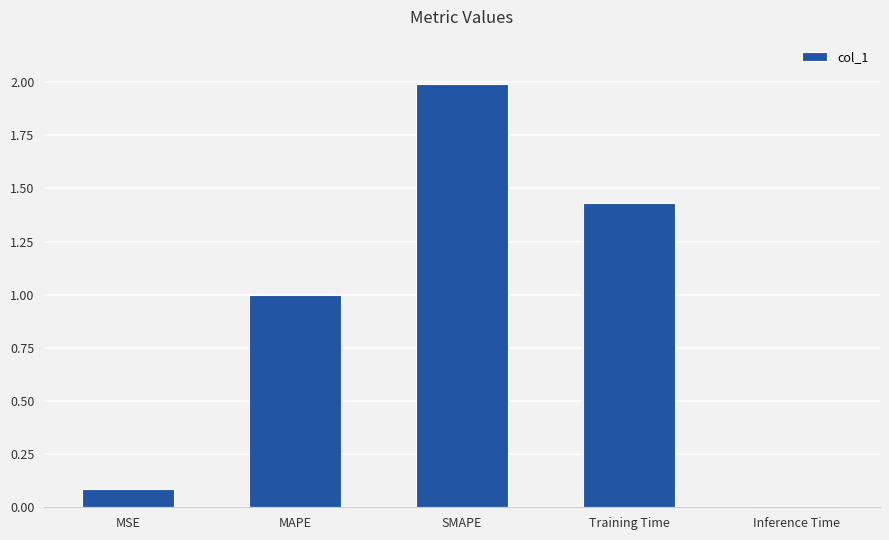

What is the sum of all values?

4.5